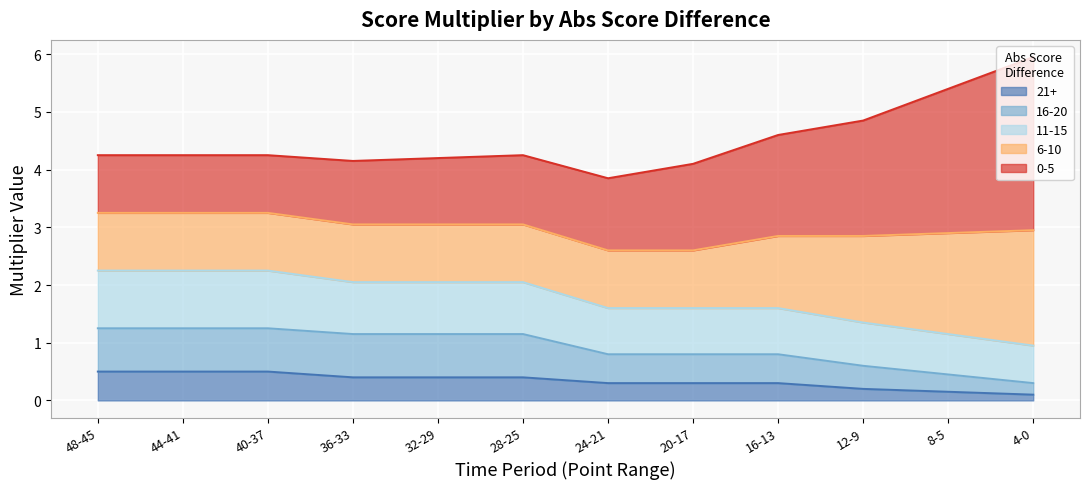

What is the highest value of the 21+ series?

0.5